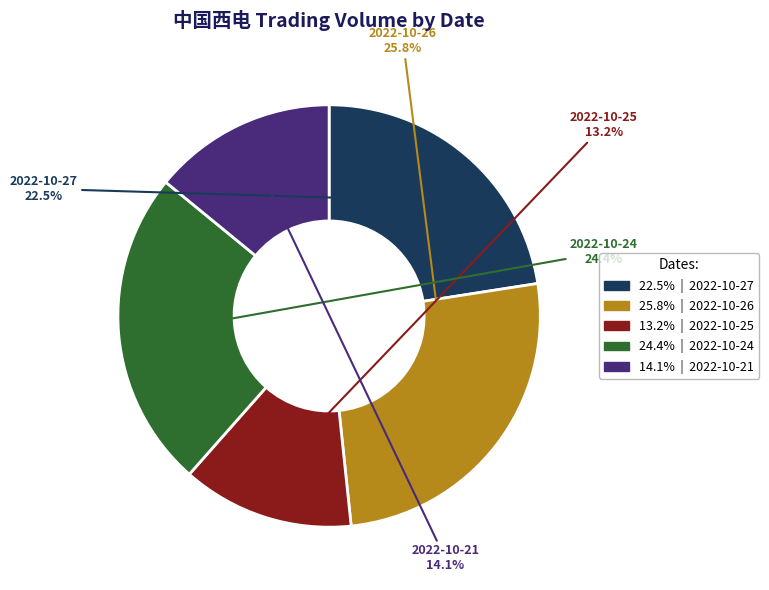

Does any single category account for the majority?

No